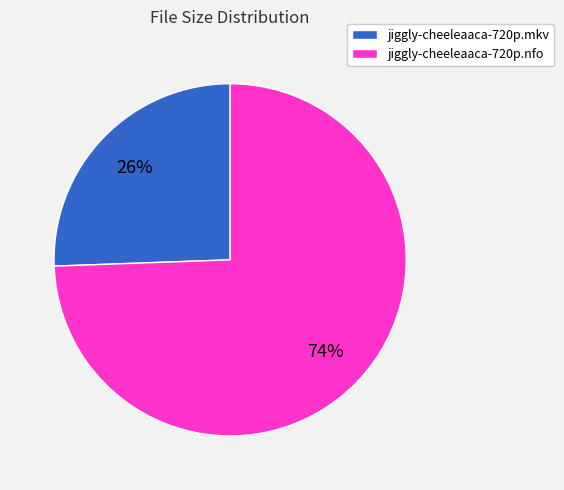

Rank the categories by value from highest to lowest.

jiggly-cheeleaaca-720p.nfo, jiggly-cheeleaaca-720p.mkv